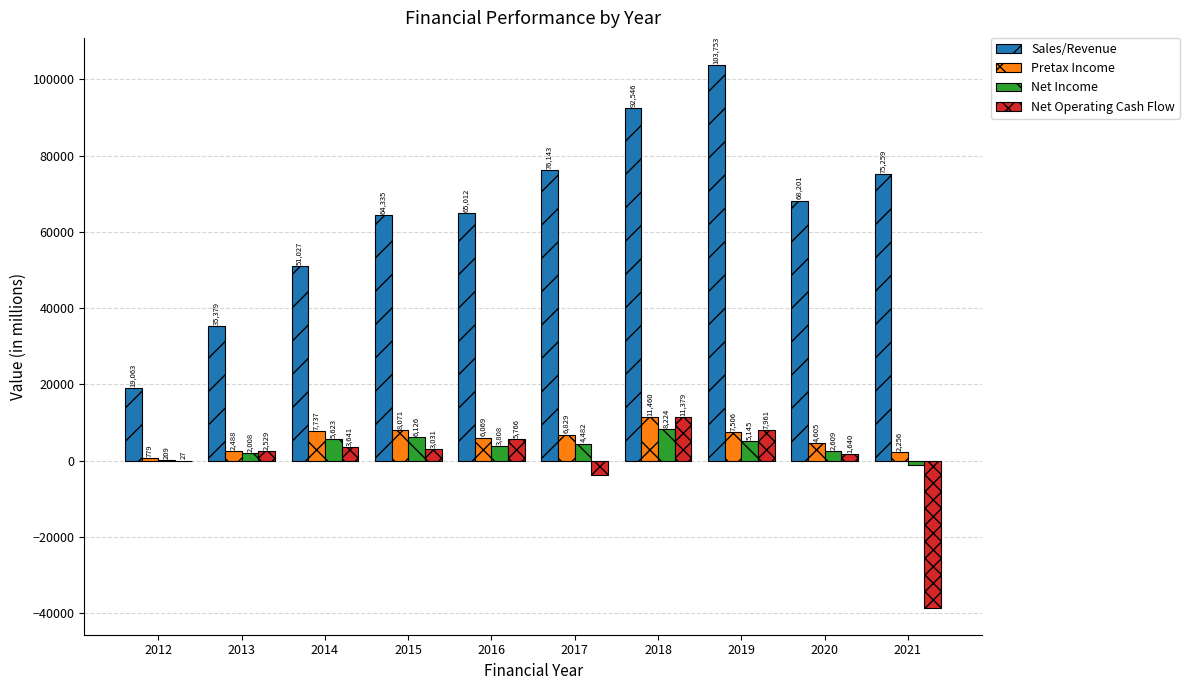

What is the sum of the Pretax Income values at 2012 and 2013?

3267